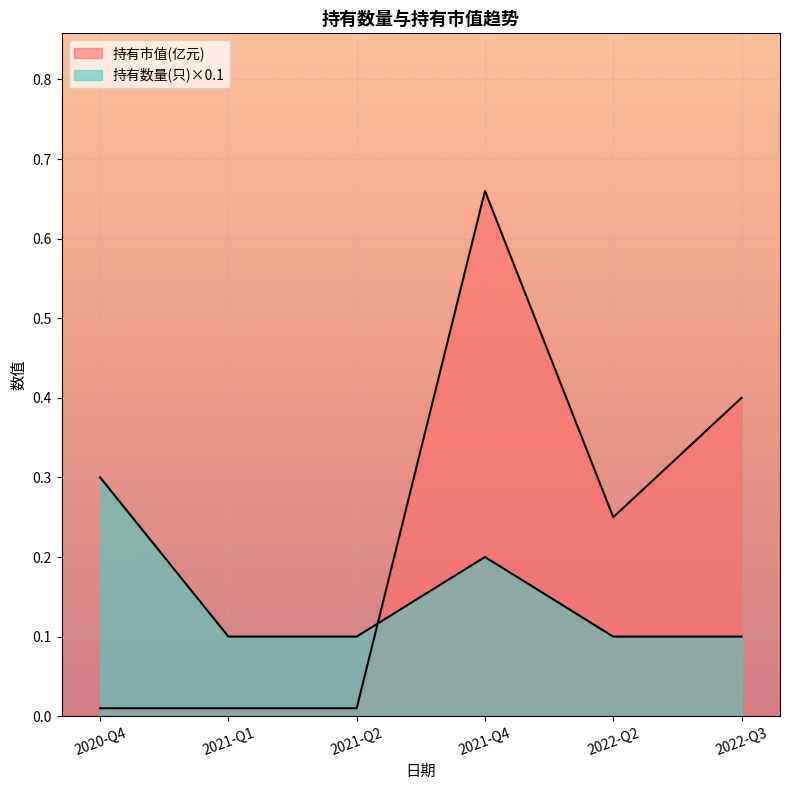

Reading right to left, what are all the values shown in this chart?

持有市值(亿元): 0.4	0.2	0.7	0.0	0.0	0.0
持有数量(只): 0.1	0.1	0.2	0.1	0.1	0.3